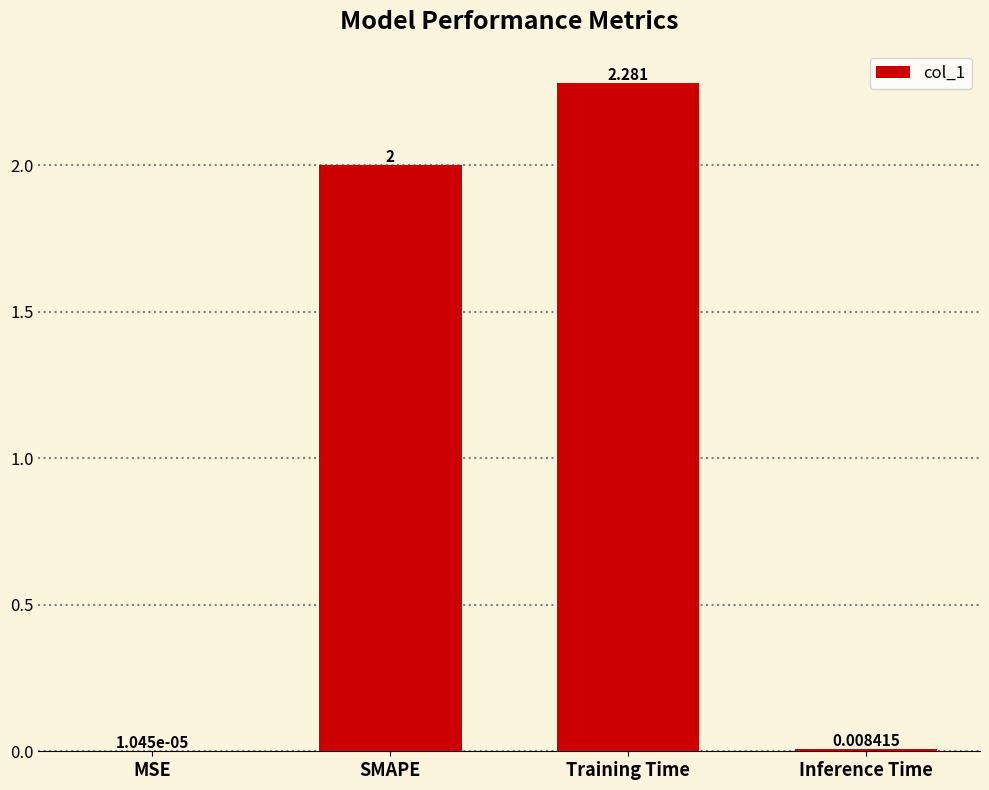

What is the change in value from MSE to Training Time?

+2.3